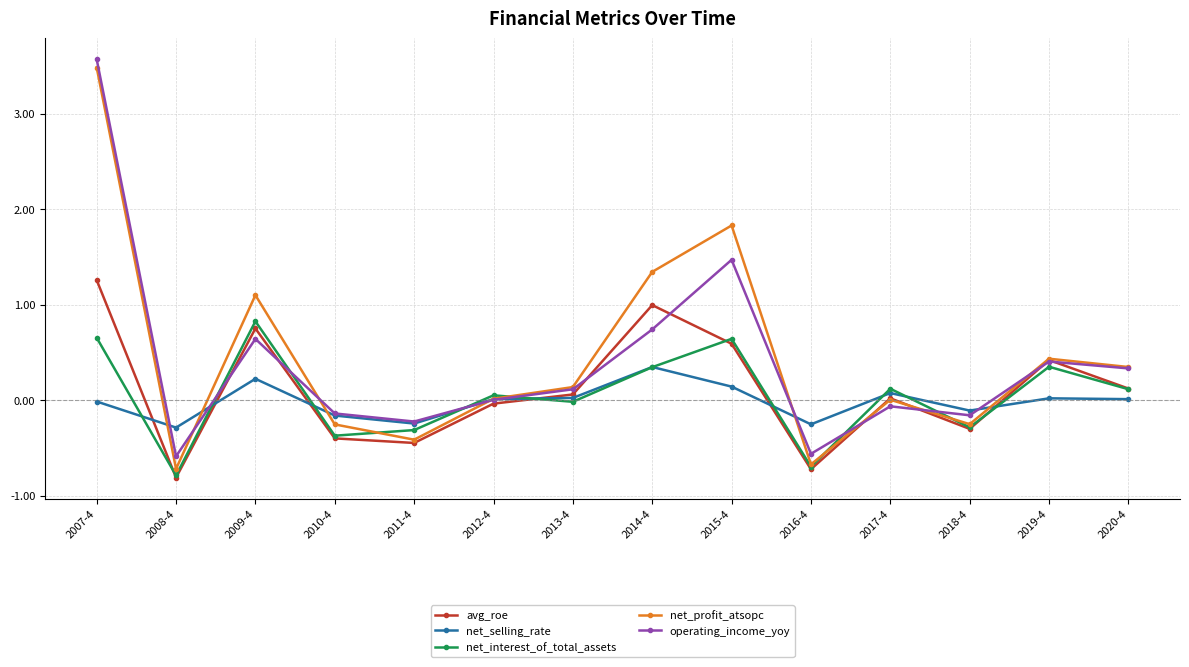

What is the lowest value of the avg_roe series?

-0.8